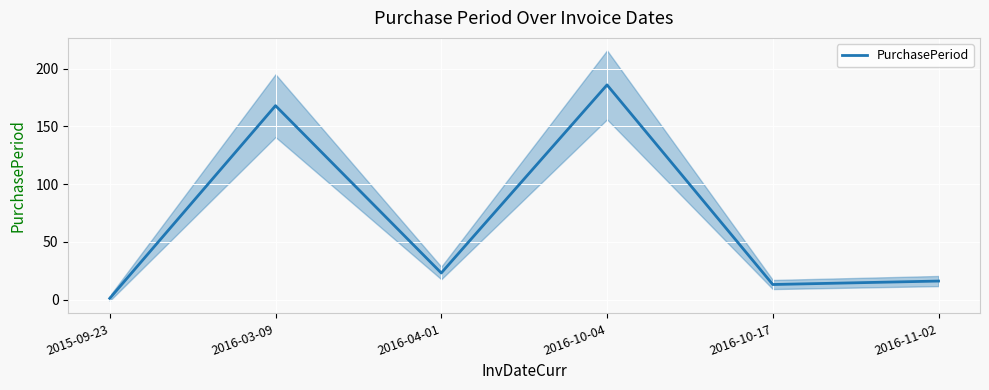

True or false: the data has more than 2 interior local peaks.

False